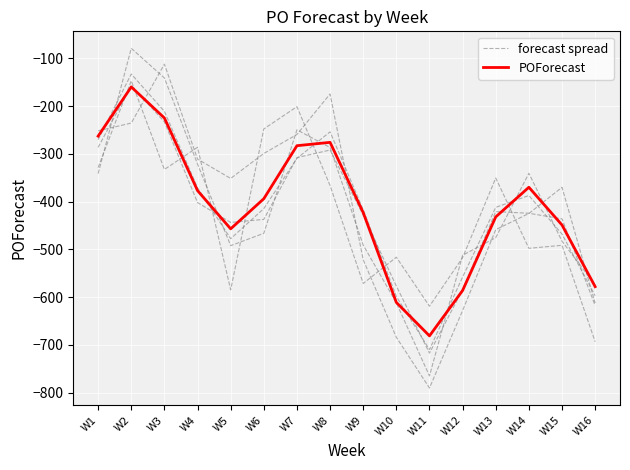

After their last crossing, which series has the higher values: POForecast or forecast spread?

POForecast